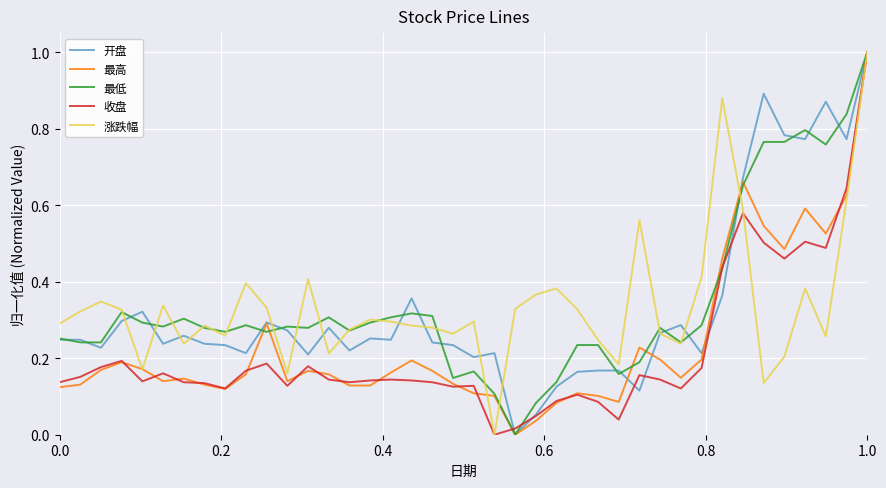

What is the maximum value shown in the chart?

1.0